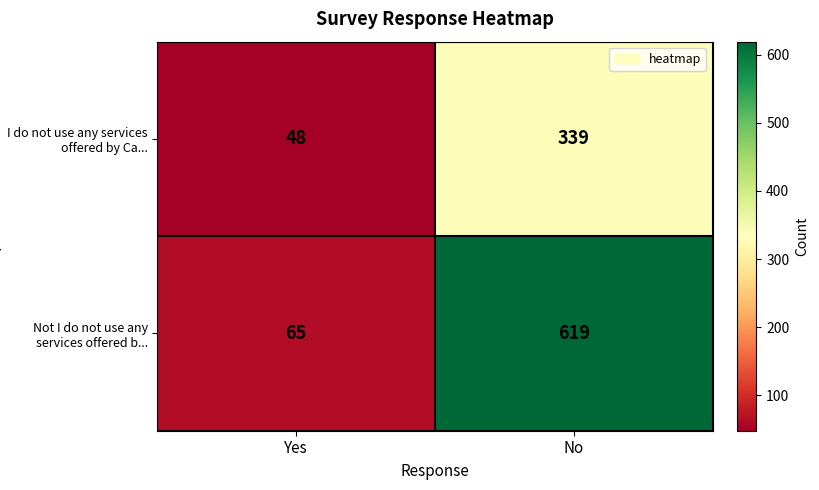

What is the average value of the I do not use any services offered by Ca... series?

194